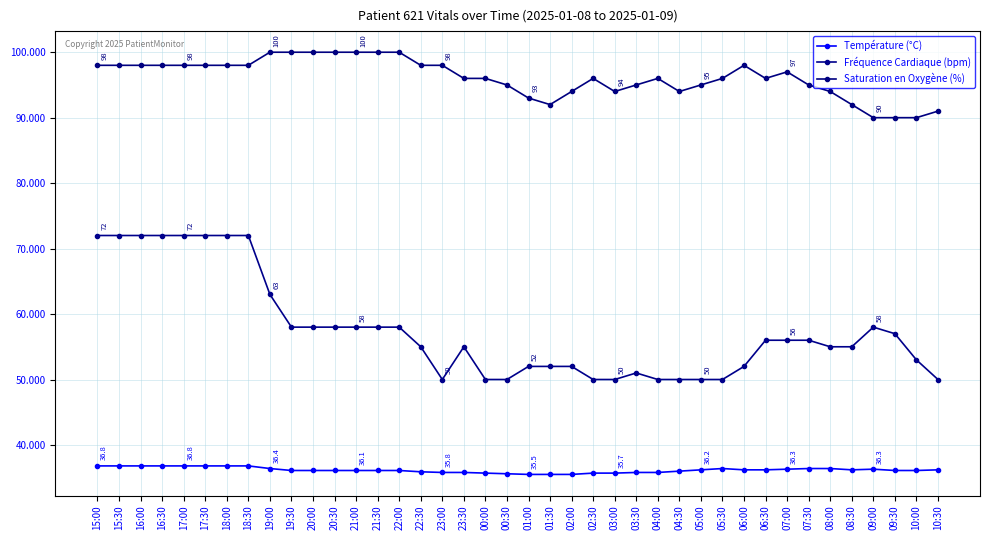

True or false: Saturation en Oxygène (%) and Température (°C) cross at least once.

False